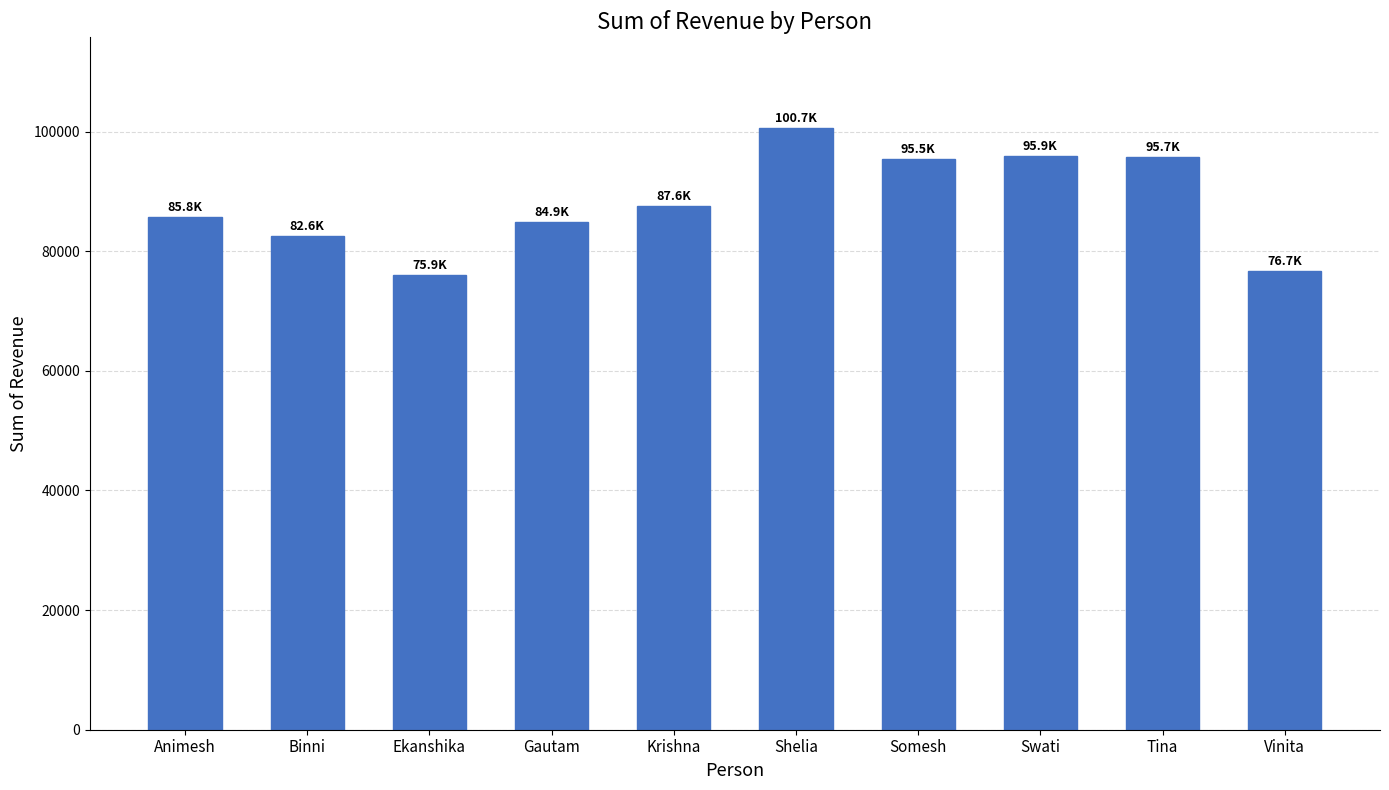

What value does the data have at Vinita?

76666.8